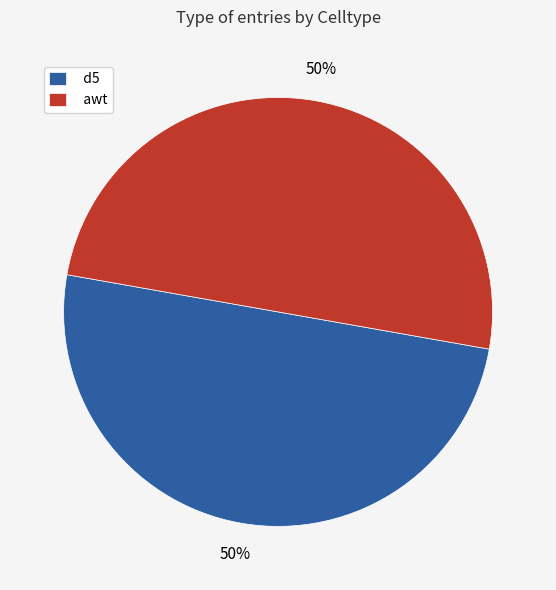

To the nearest percent, what is the combined percentage of d5 and awt?

100%